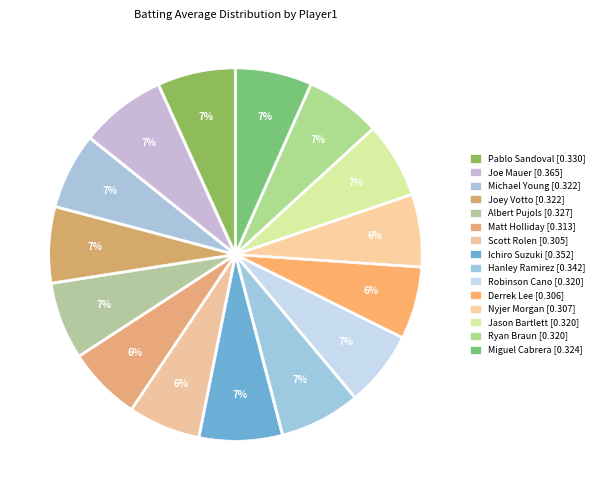

How many slices are in this pie chart?

15